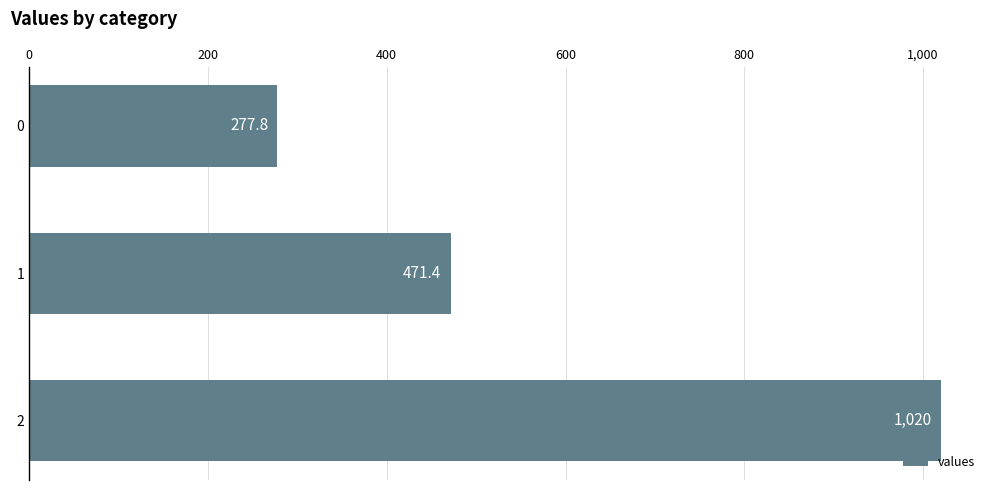

What is the sum of all values?

1769.2